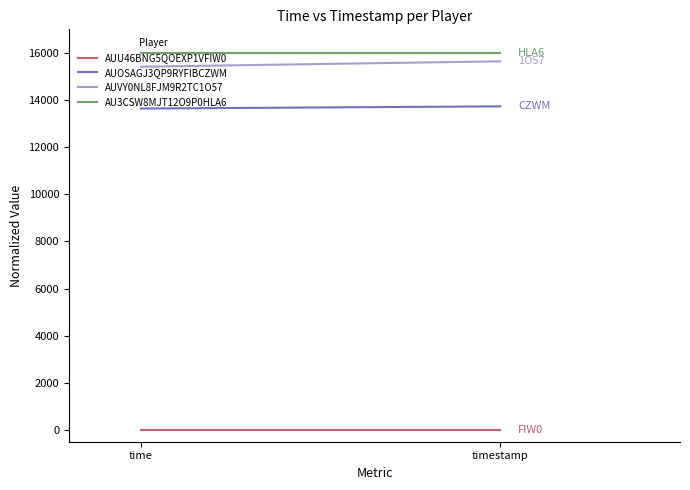

Is this an area chart (filled region under the line)?

No